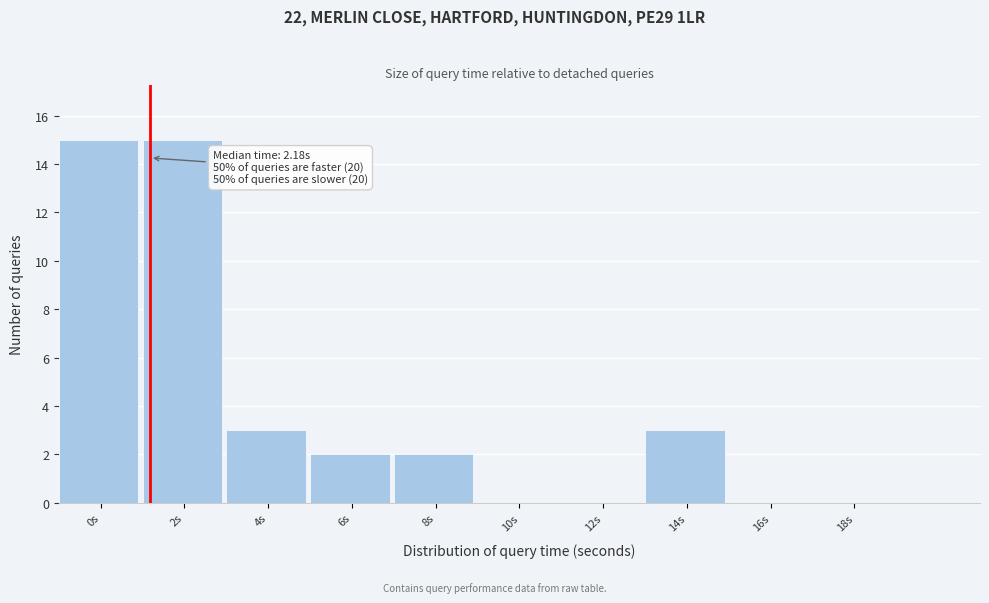

Reading left to right, transcribe all the data shown in this chart.

0s=15	2s=15	4s=3	6s=2	8s=2	10s=0	12s=0	14s=3	16s=0	18s=0